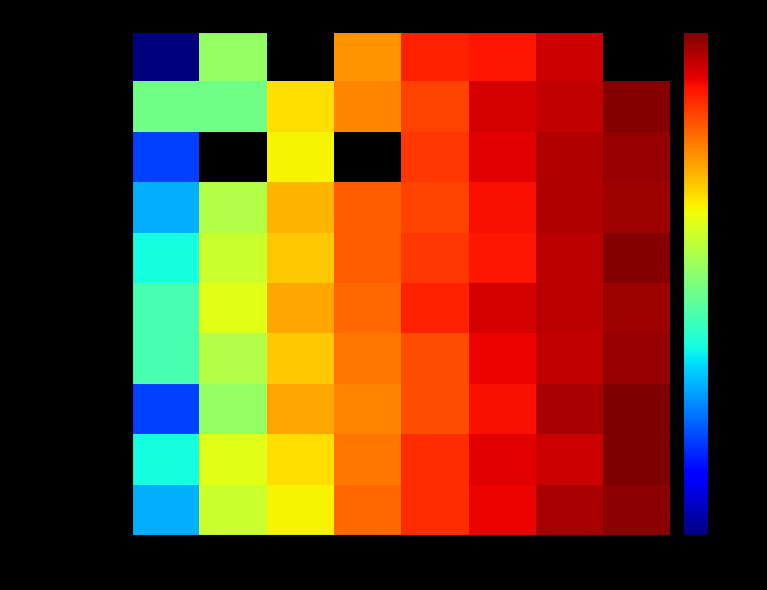

What is the difference between the Thun values at 5 and 6?

6.0